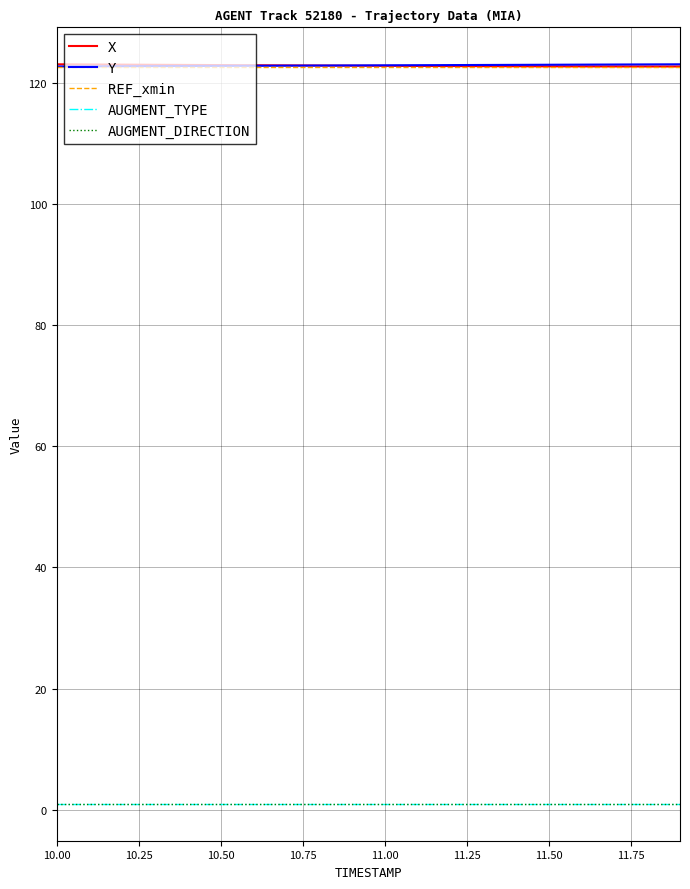

True or false: X and AUGMENT_DIRECTION cross at least once.

False